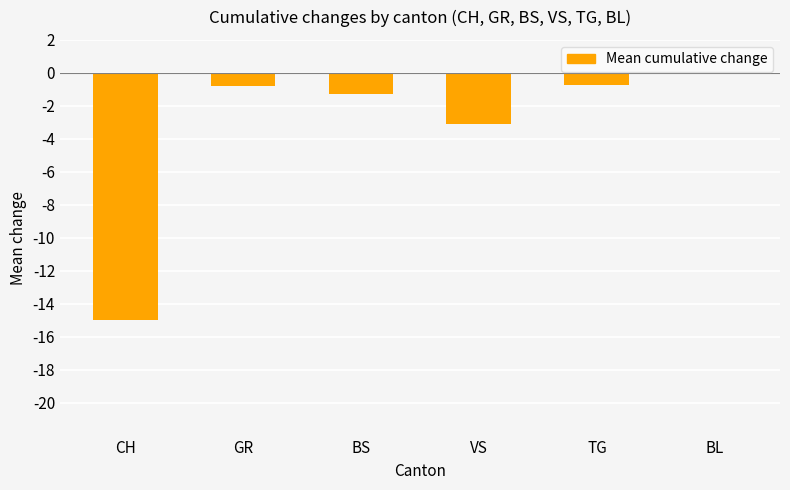

What is the sum of the values at GR and CH?

-15.8